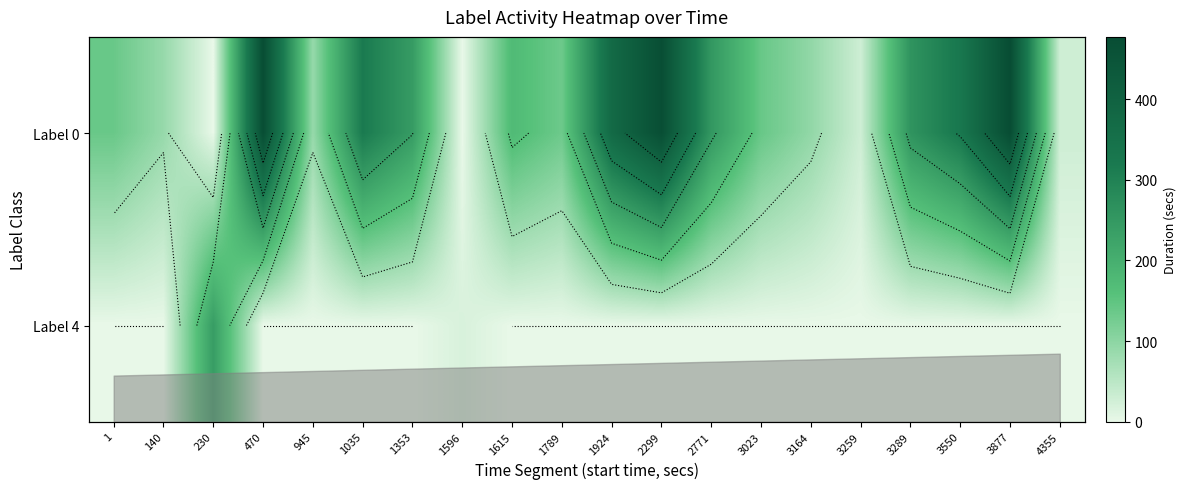

List the series in order of their overall mean, highest first.

row_0, row_1